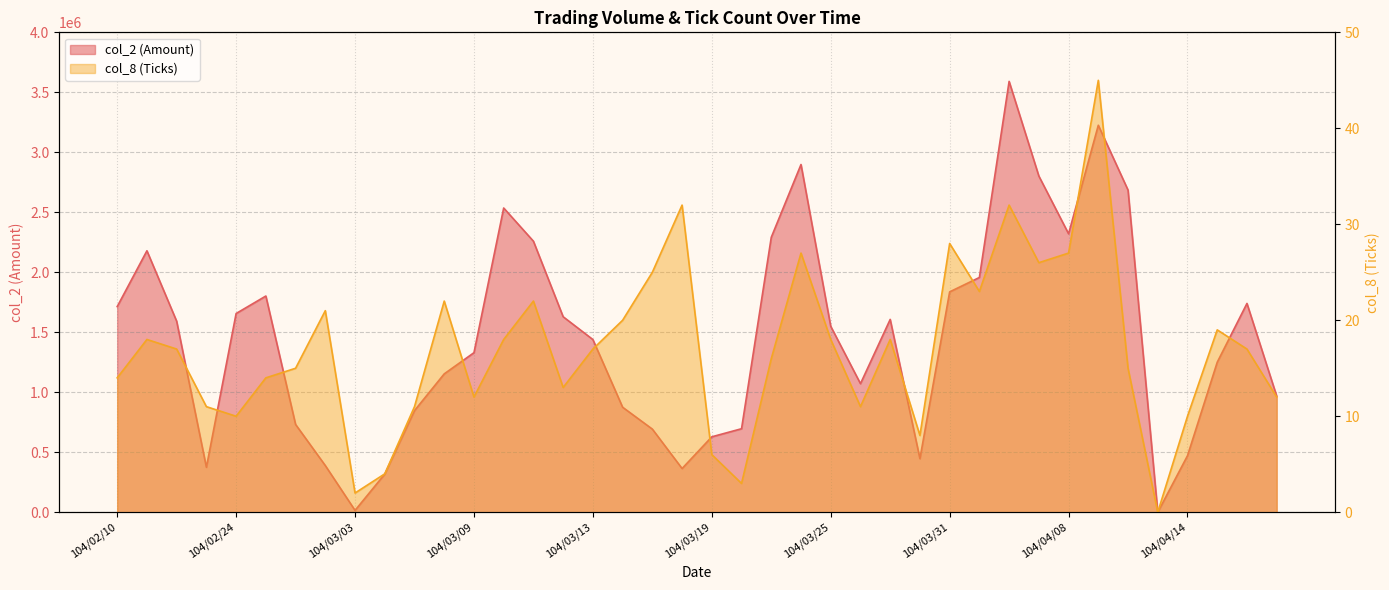

Rank the series by their average value, from highest to lowest.

col_2, col_8